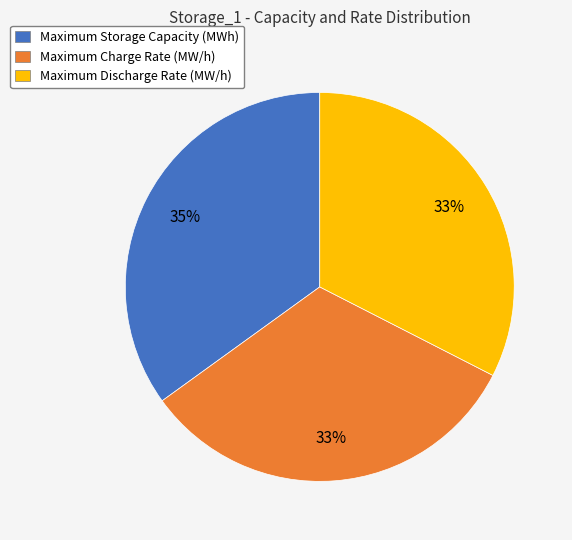

The Maximum Storage Capacity (MWh) slice represents 35% of the pie. True or false?

True